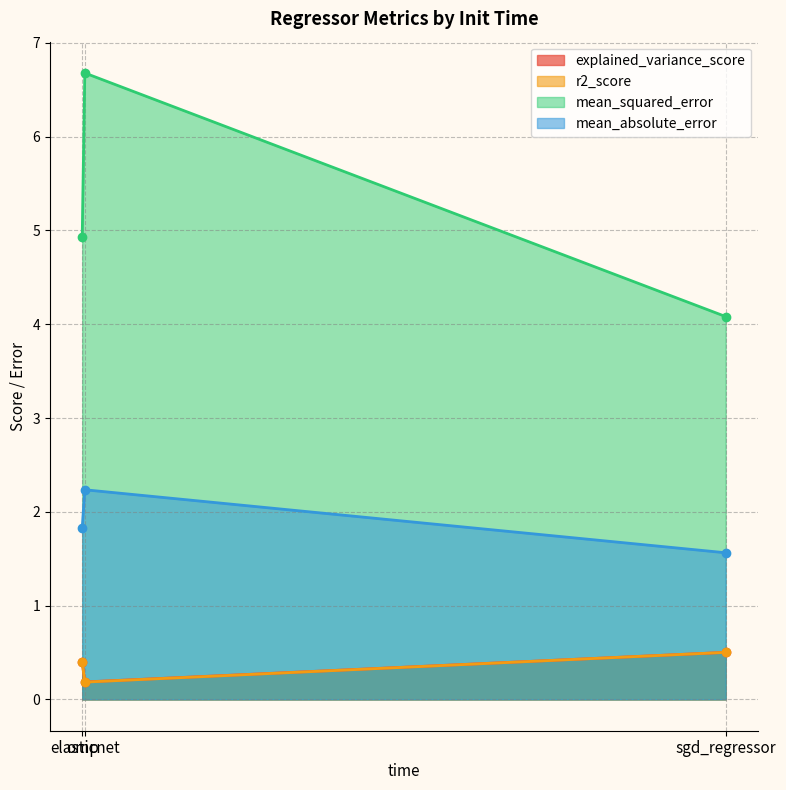

Which series has the widest spread of values?

mean_squared_error